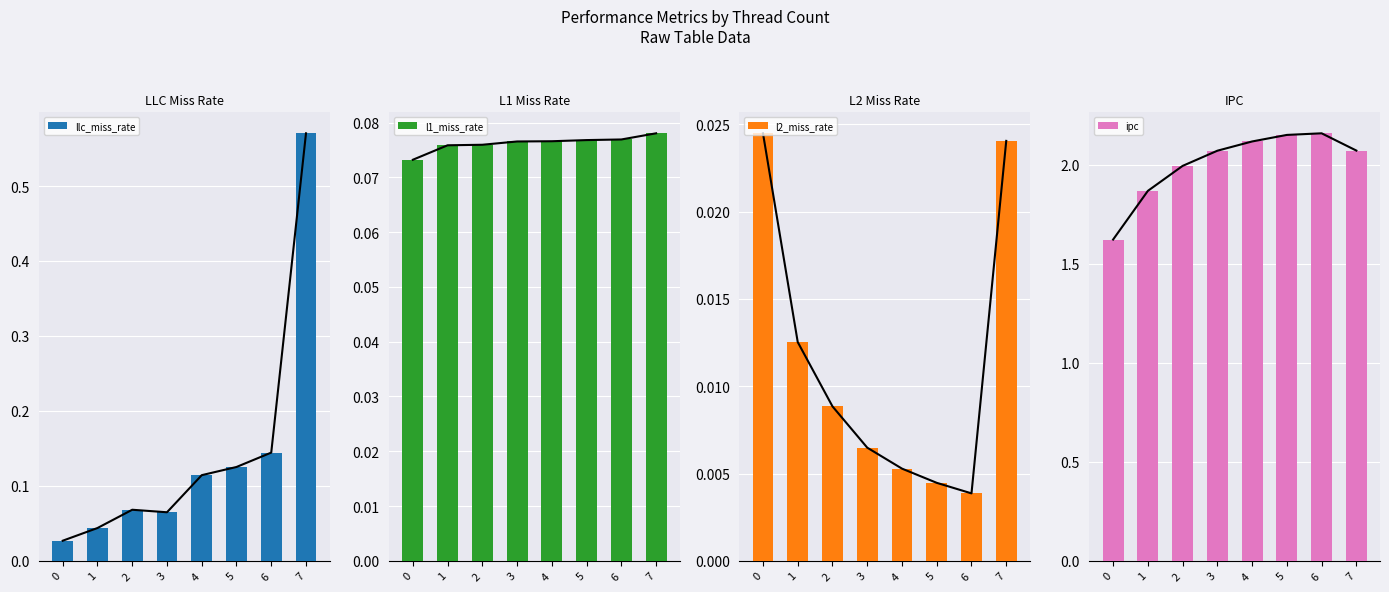

At 0, list the series in order from smallest to largest.

l2_miss_rate, llc_miss_rate, l1_miss_rate, ipc